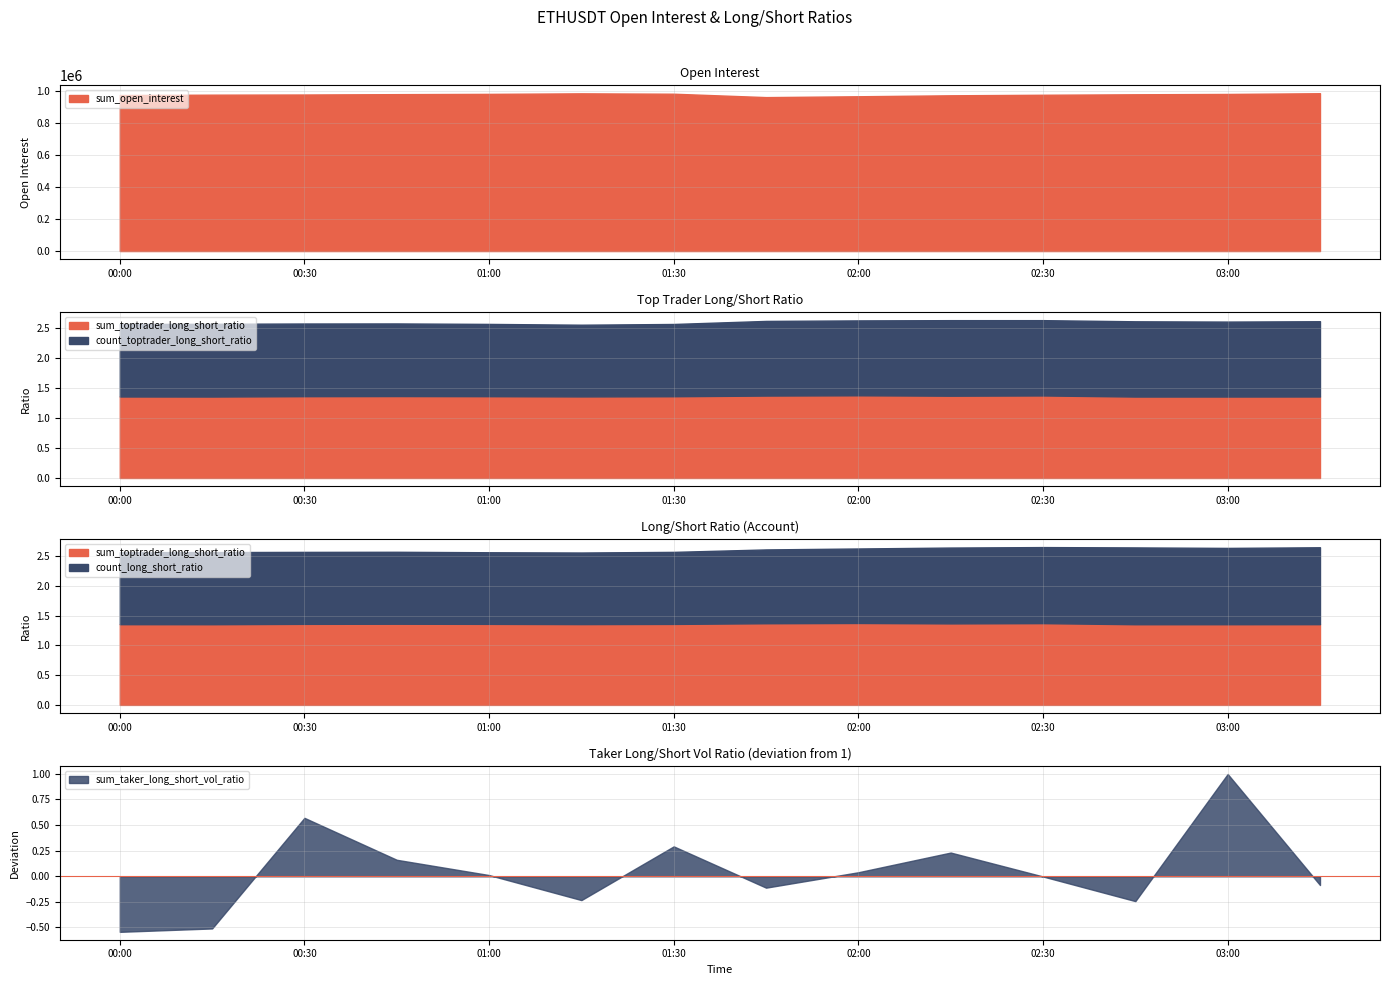

What is the minimum value for count_long_short_ratio?

1.2